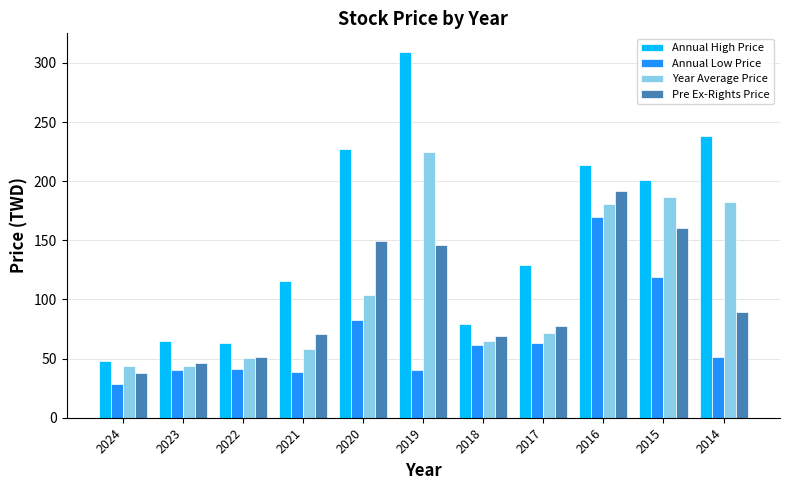

Does the chart contain stacked bars?

No